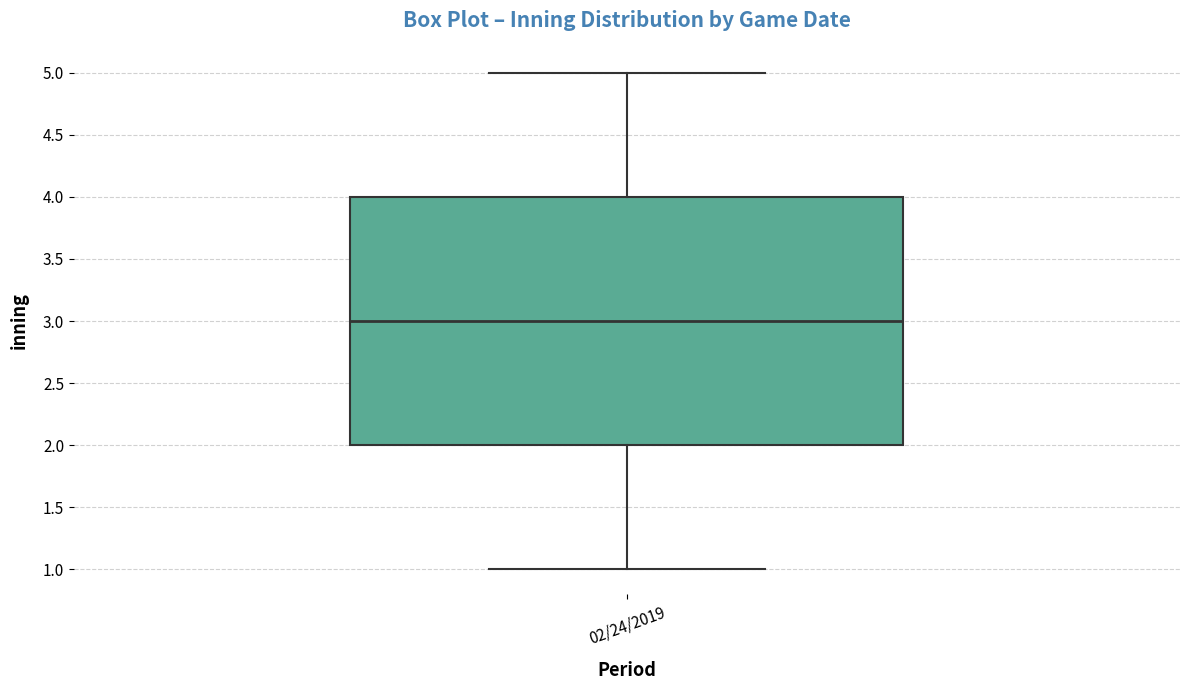

Read this box plot against the y-axis: the position of the median line, the range covered by the box, and the ends of both whiskers. The values are not printed on the chart, so give them approximately, as read against the axis.

median 3, box 2 to 4, whiskers 1 to 5